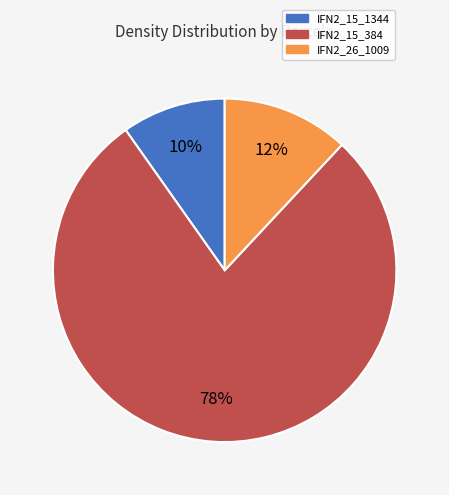

To the nearest percent, what is the combined percentage of IFN2_15_1344 and IFN2_15_384?

88%